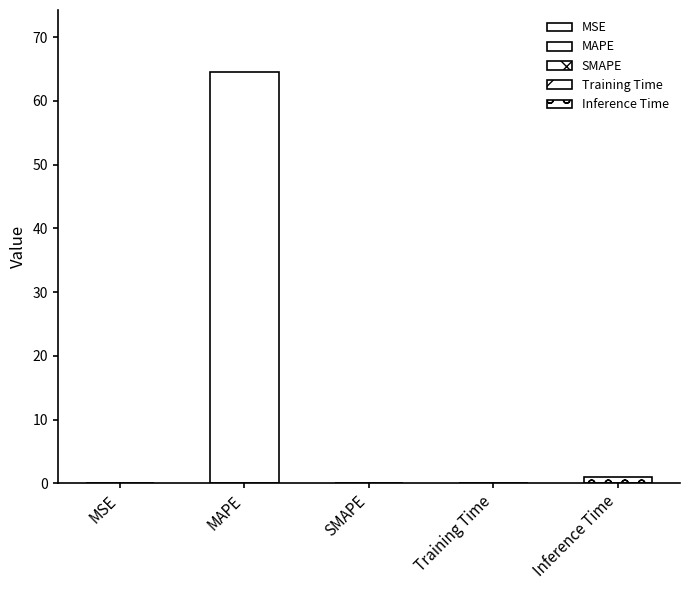

What is the sum of all values?

65.6